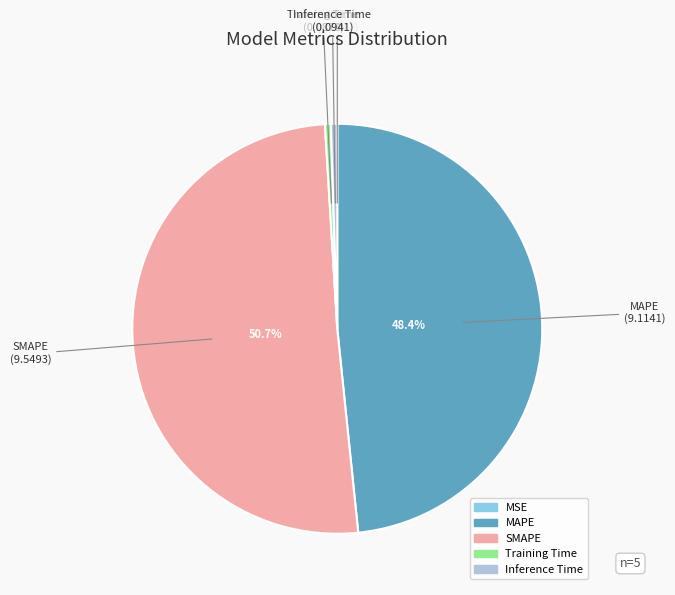

True or false: Training Time accounts for 0% of the total.

True